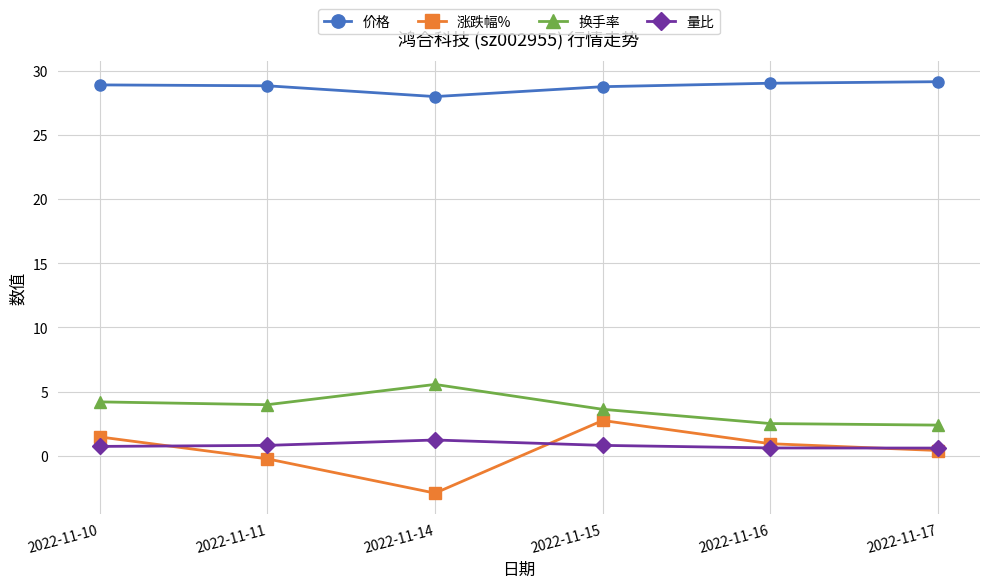

Does the chart display data point markers on the line(s)?

Yes